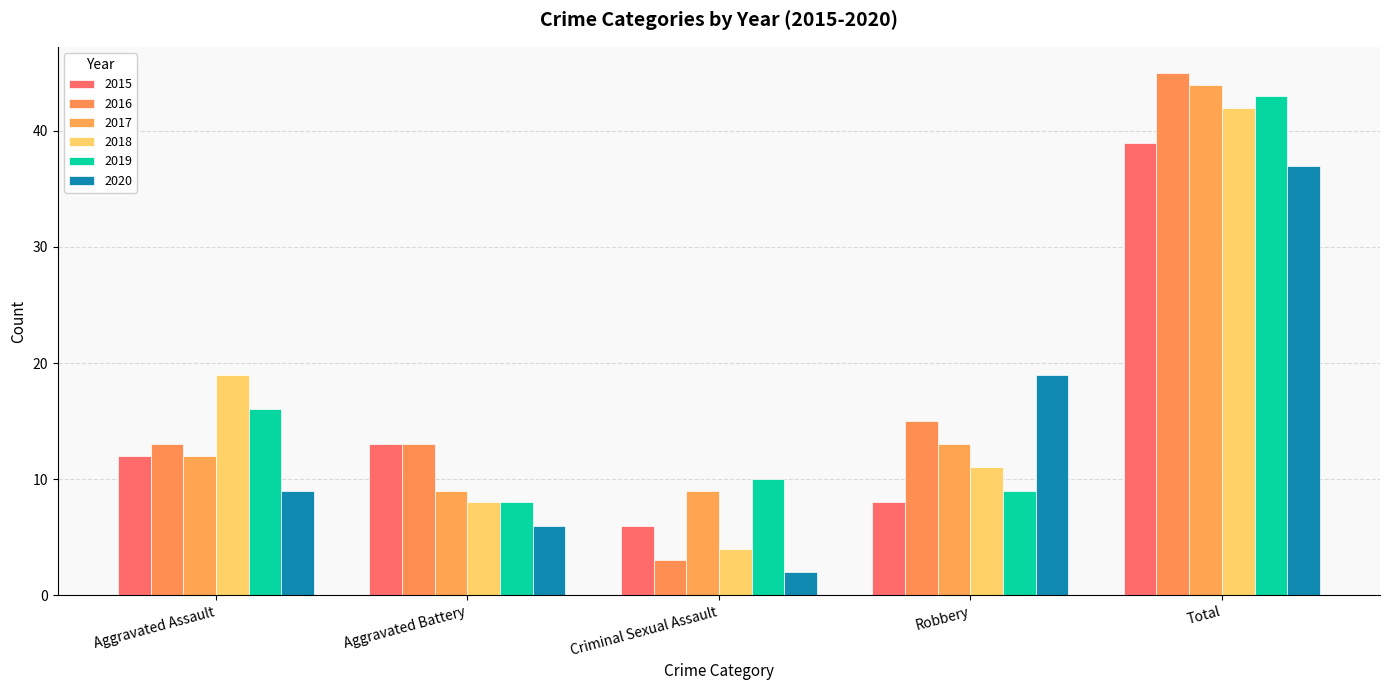

Which series has the largest total across all categories?

2016